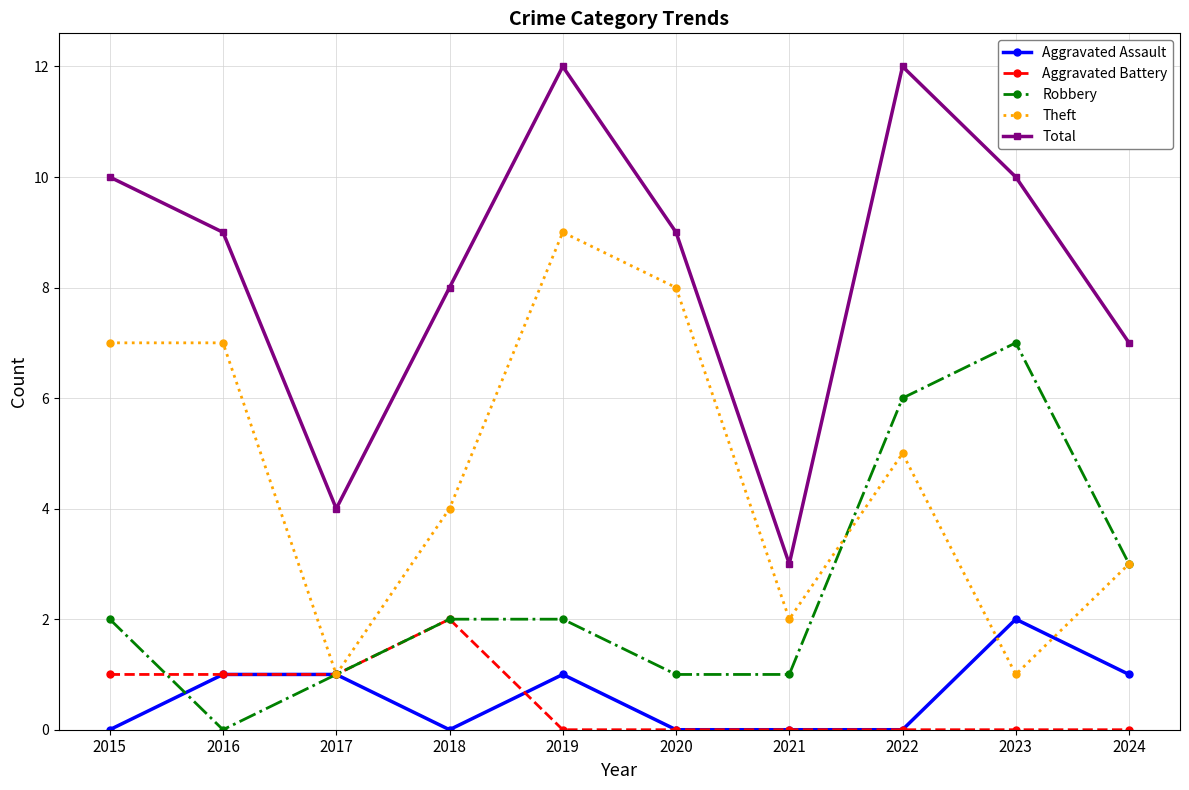

The Aggravated Assault series shows 2 at 2016. True or false?

False